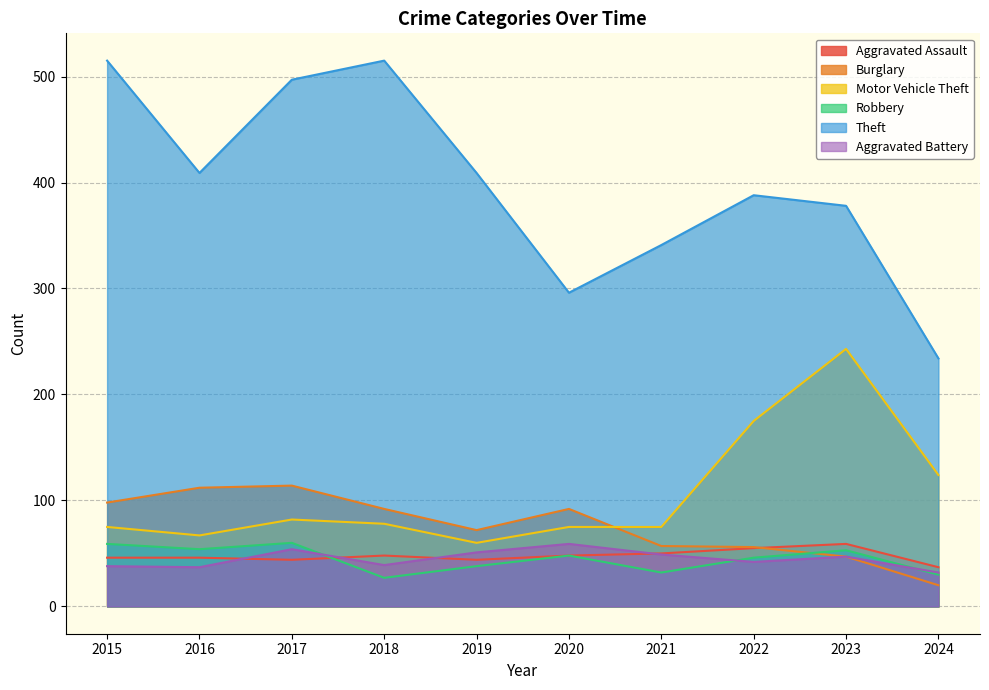

Reading left to right, what are all the values shown in this chart?

Aggravated Assault: 46	46	44	48	44	48	50	55	59	37
Burglary: 98	112	114	92	72	92	57	56	47	20
Motor Vehicle Theft: 75	67	82	78	60	75	75	175	243	124
Robbery: 59	54	60	27	38	48	32	46	53	30
Theft: 515	409	497	515	409	296	341	388	378	234
Aggravated Battery: 38	37	54	39	51	59	49	42	47	32